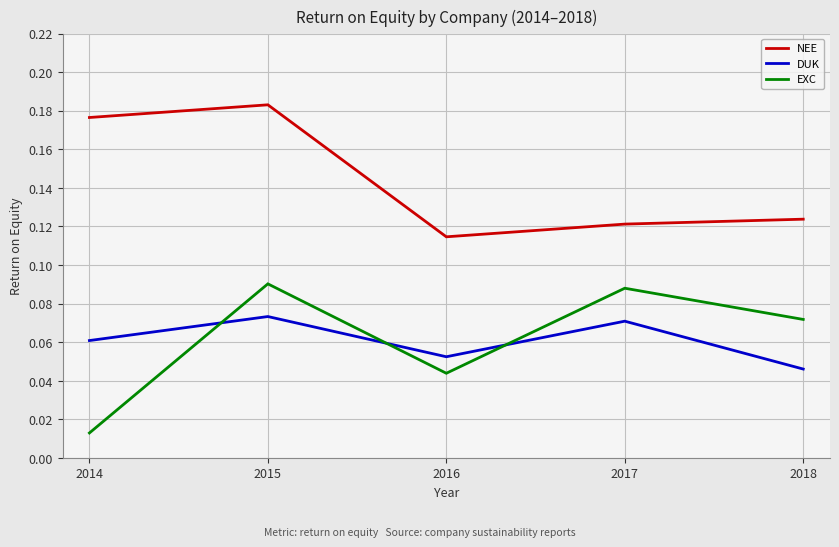

Which category has the lowest value across all series?

2014